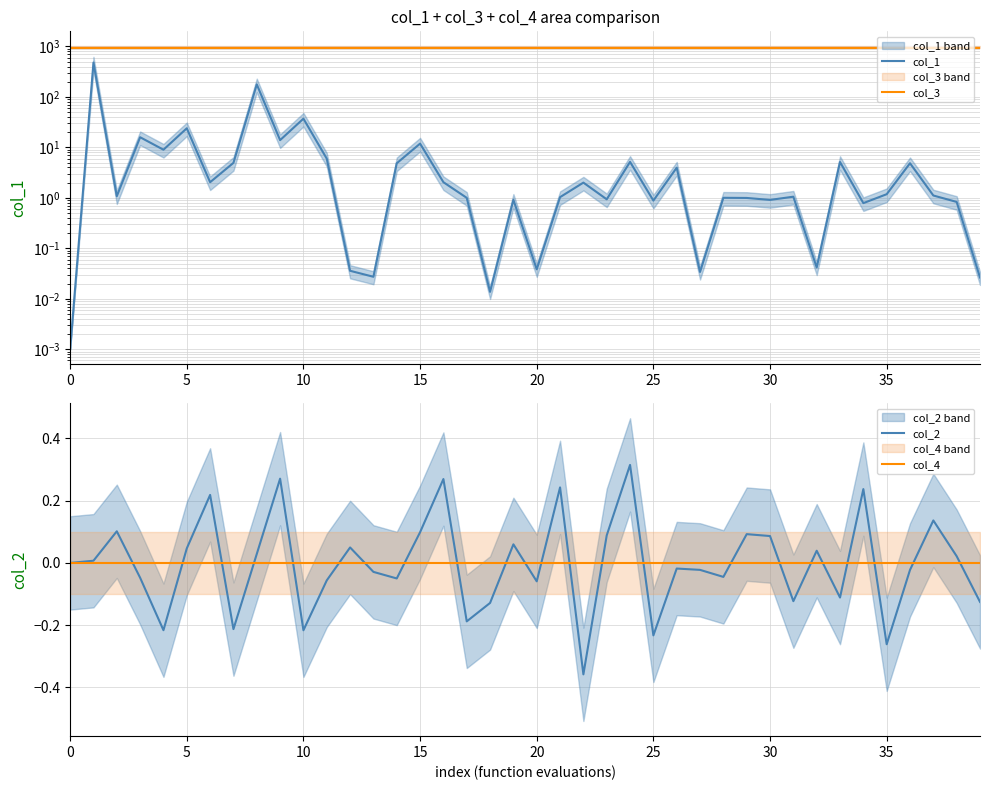

True or false: col_3 has a value of 260.0 at 10.

False